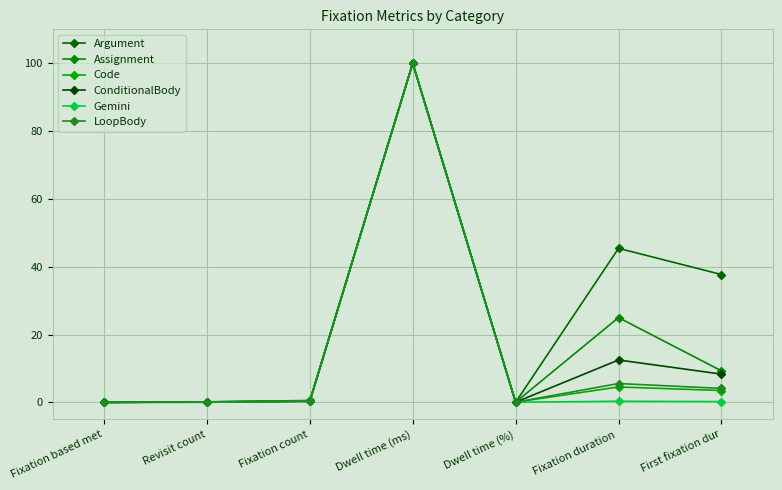

True or false: ConditionalBody and Argument cross at least once.

True